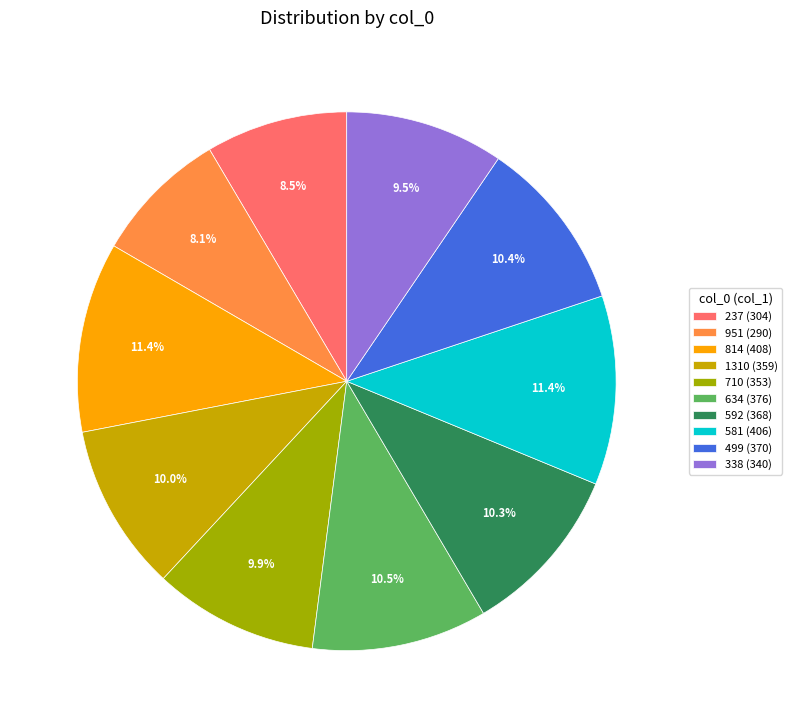

To the nearest percent, what is the average slice percentage?

10%